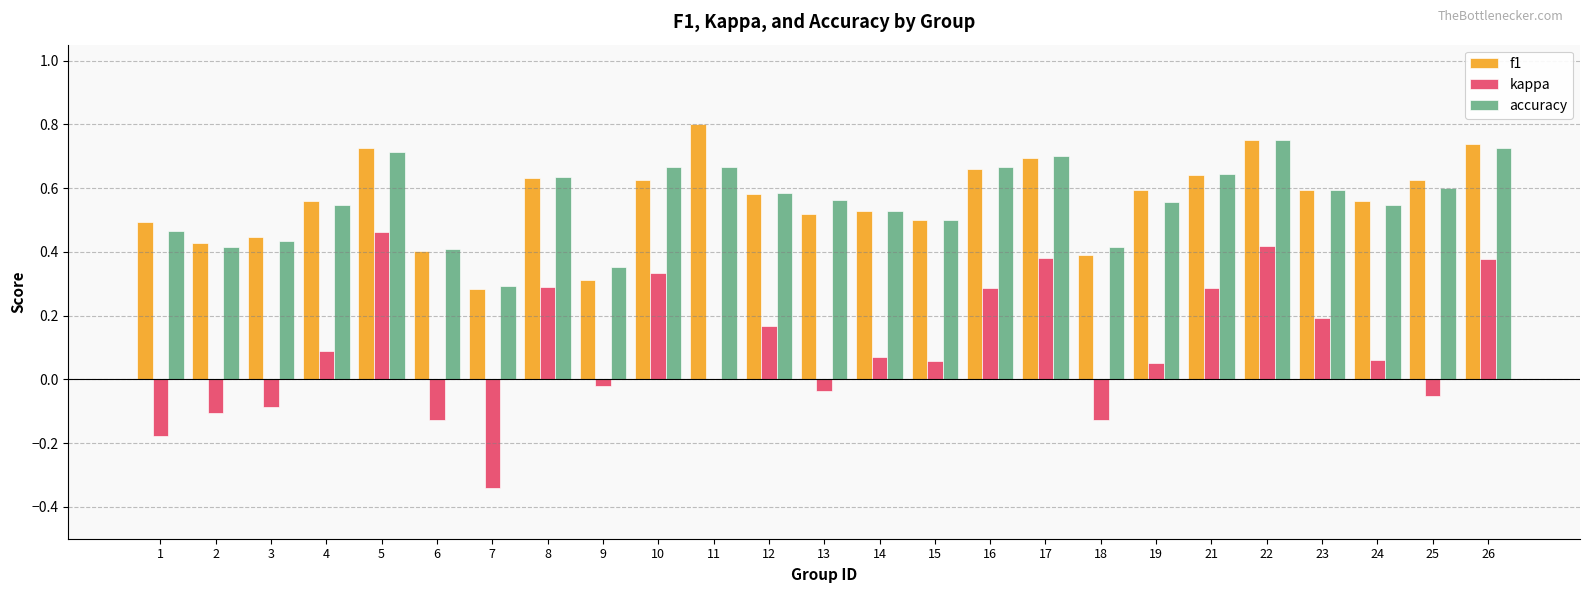

Between 9 and 10, which series saw the biggest shift?

kappa